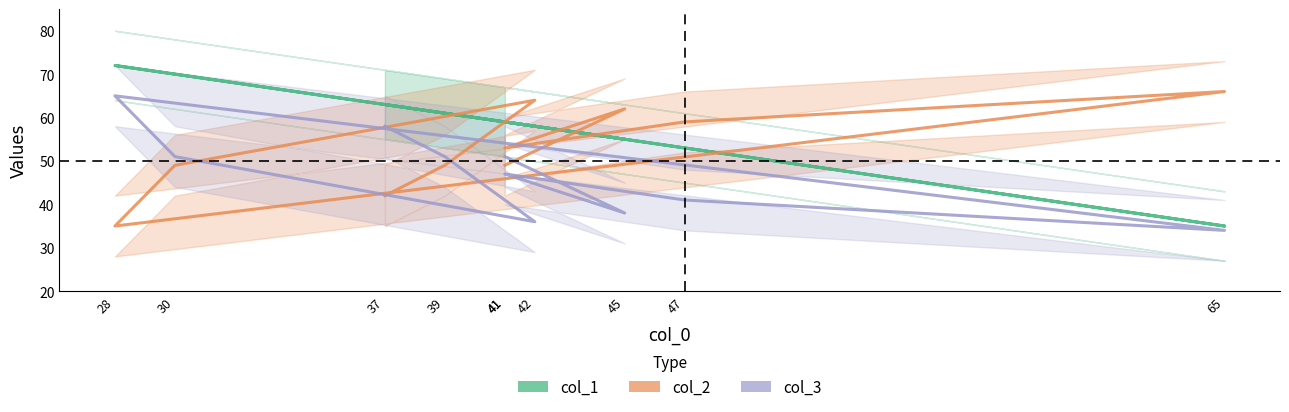

Is it true that col_3 equals 27 at 41?

False